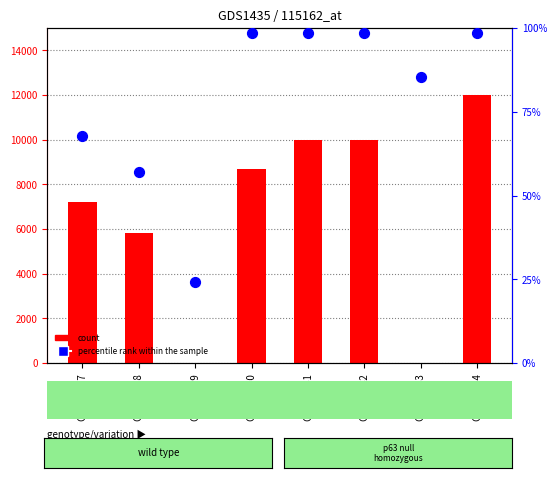

Which series reaches the maximum Y coordinate?

count